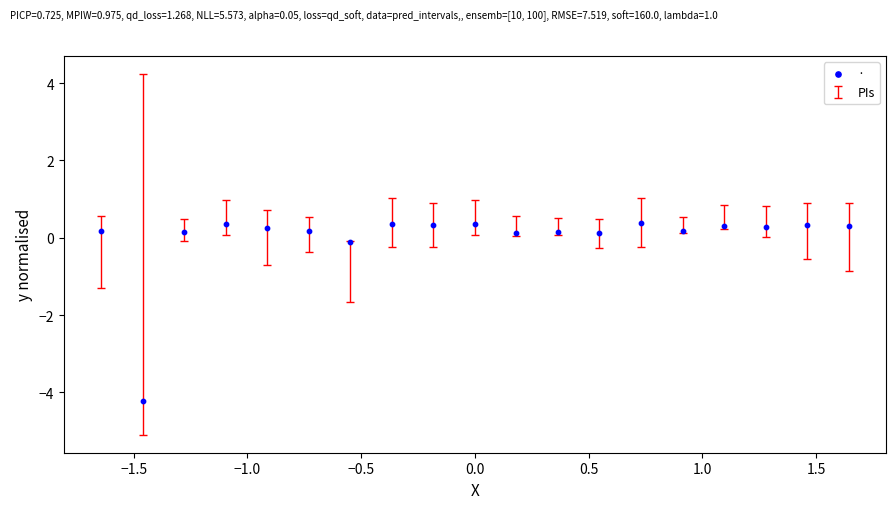

What is the range of Y values (max minus min)?

4.6